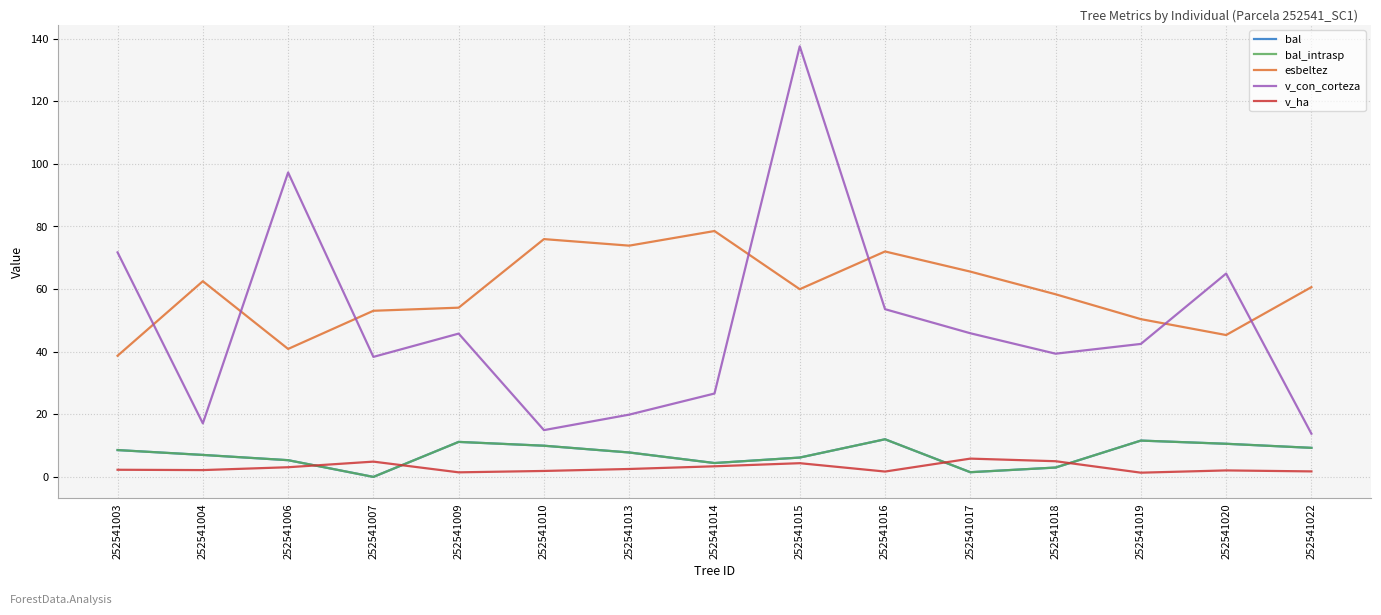

Is this an area chart (filled region under the line)?

No